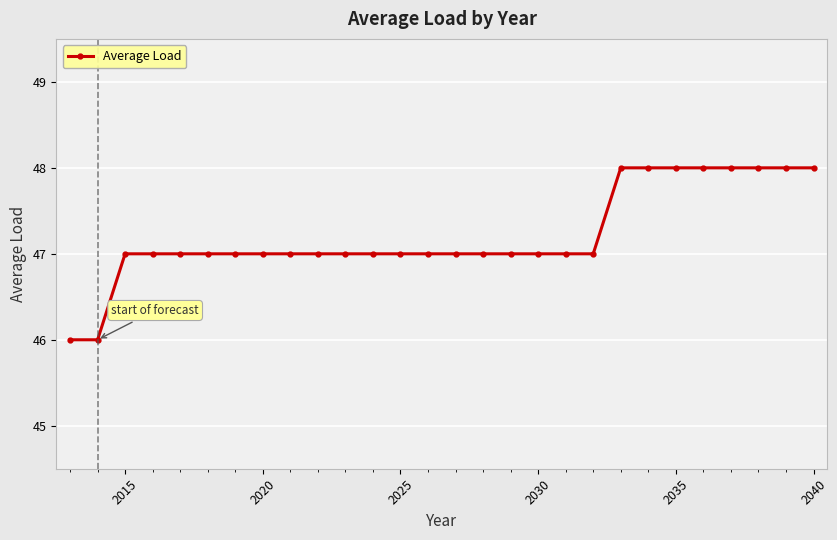

What is the sum of all values?

1322